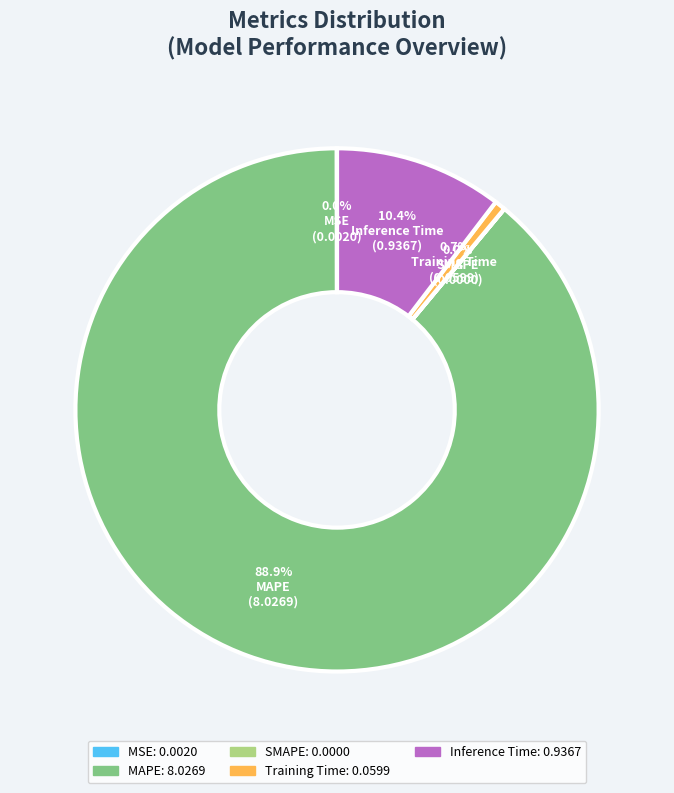

Do MAPE and Inference Time together represent more than half of the pie?

Yes